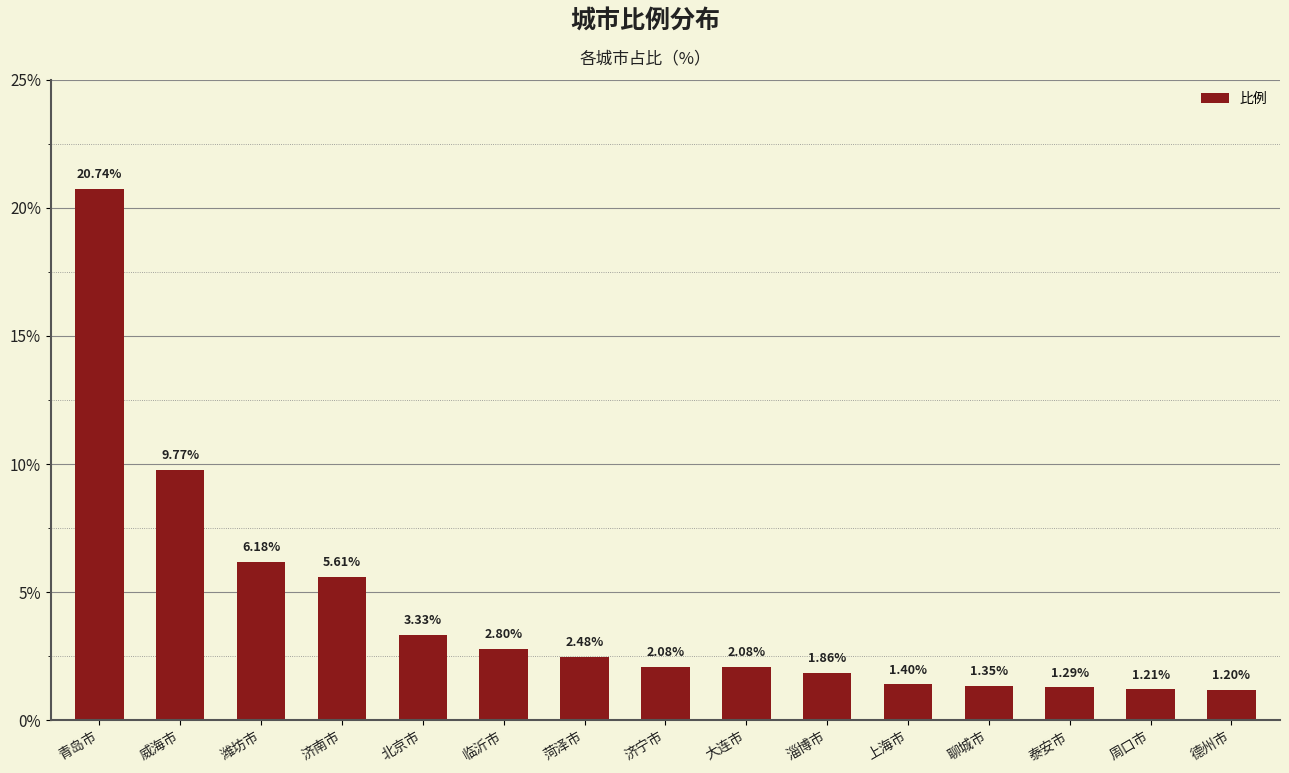

At which label does the data first exceed 2?

青岛市